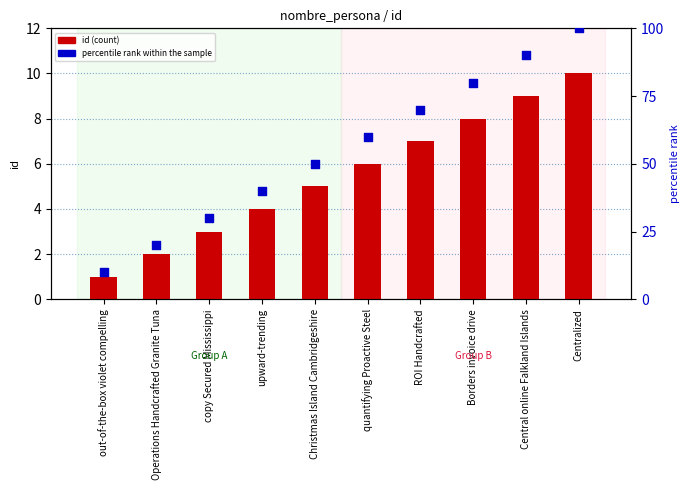

Which series has the largest total across all categories?

percentile rank within the sample